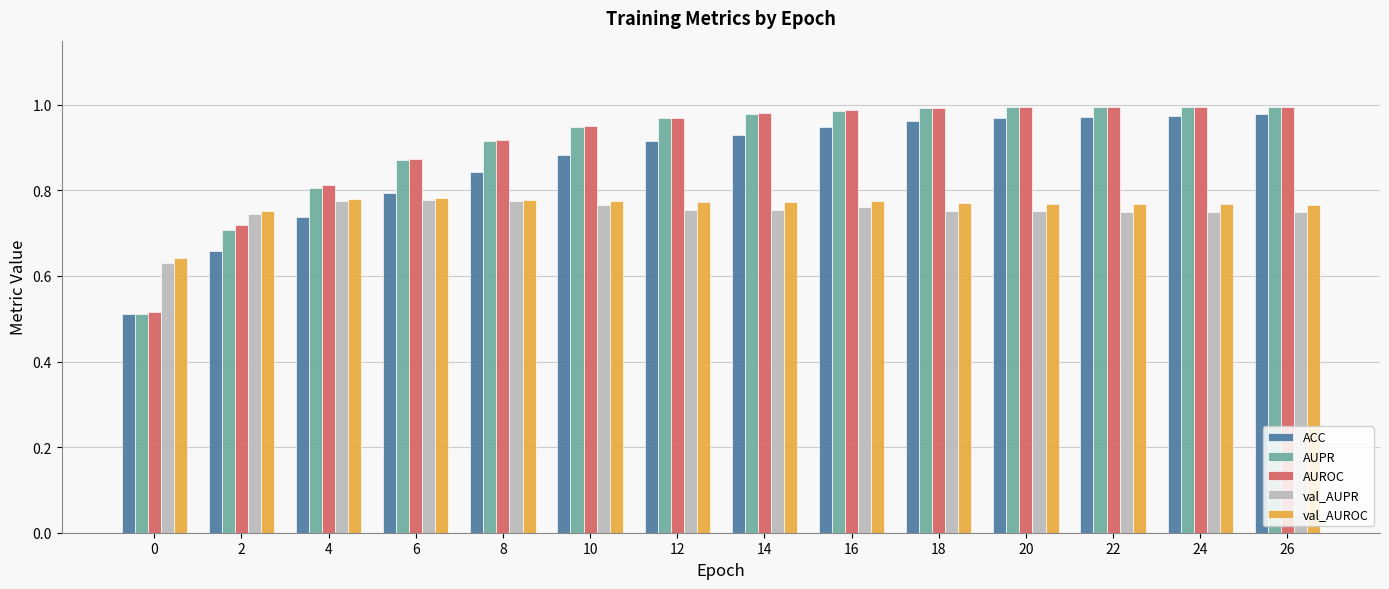

How many bars are there in each group?

5